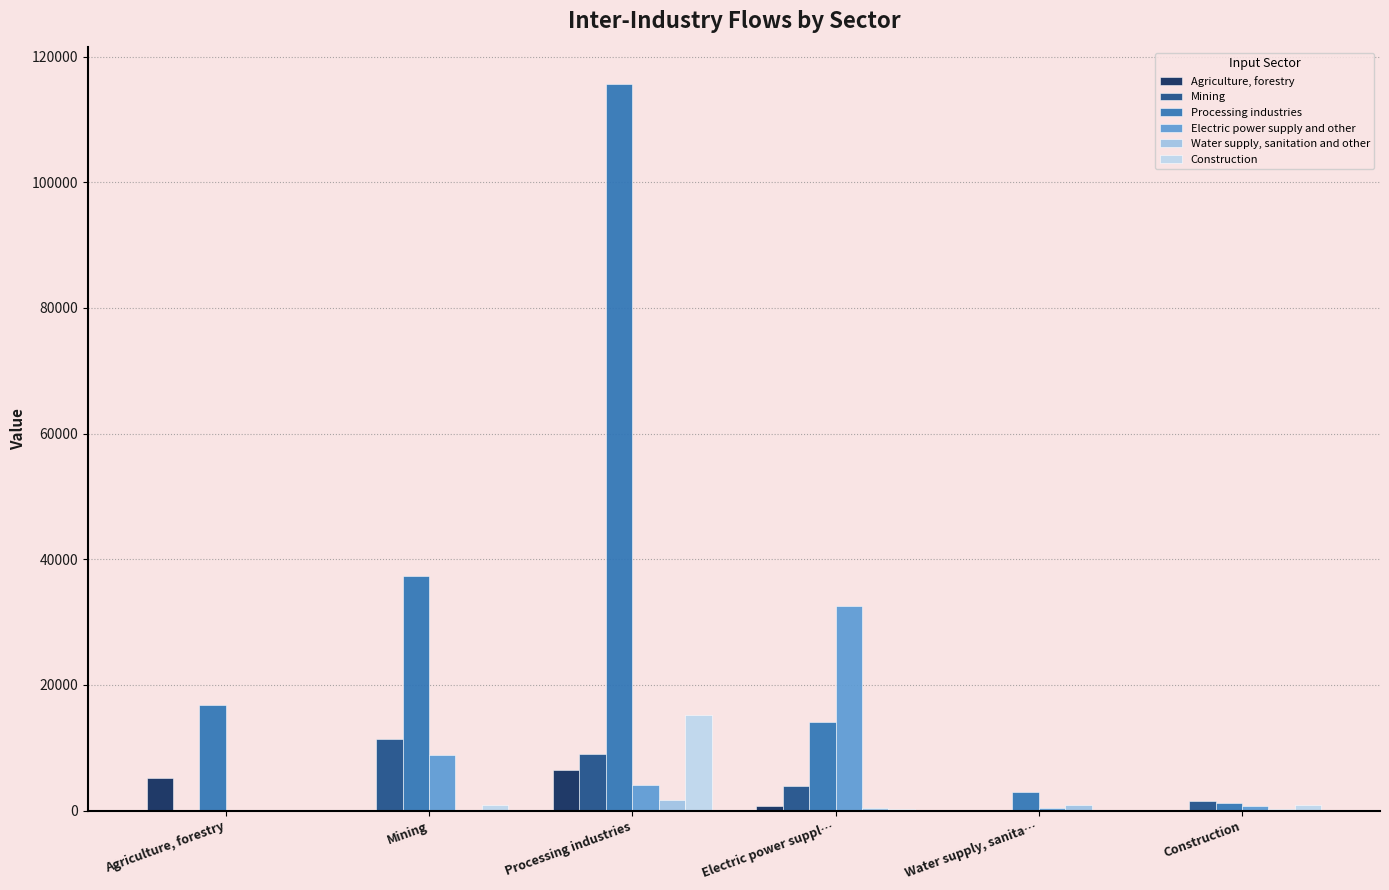

Is it true that Processing industries equals 16797.8 at Agriculture, forestry?

True